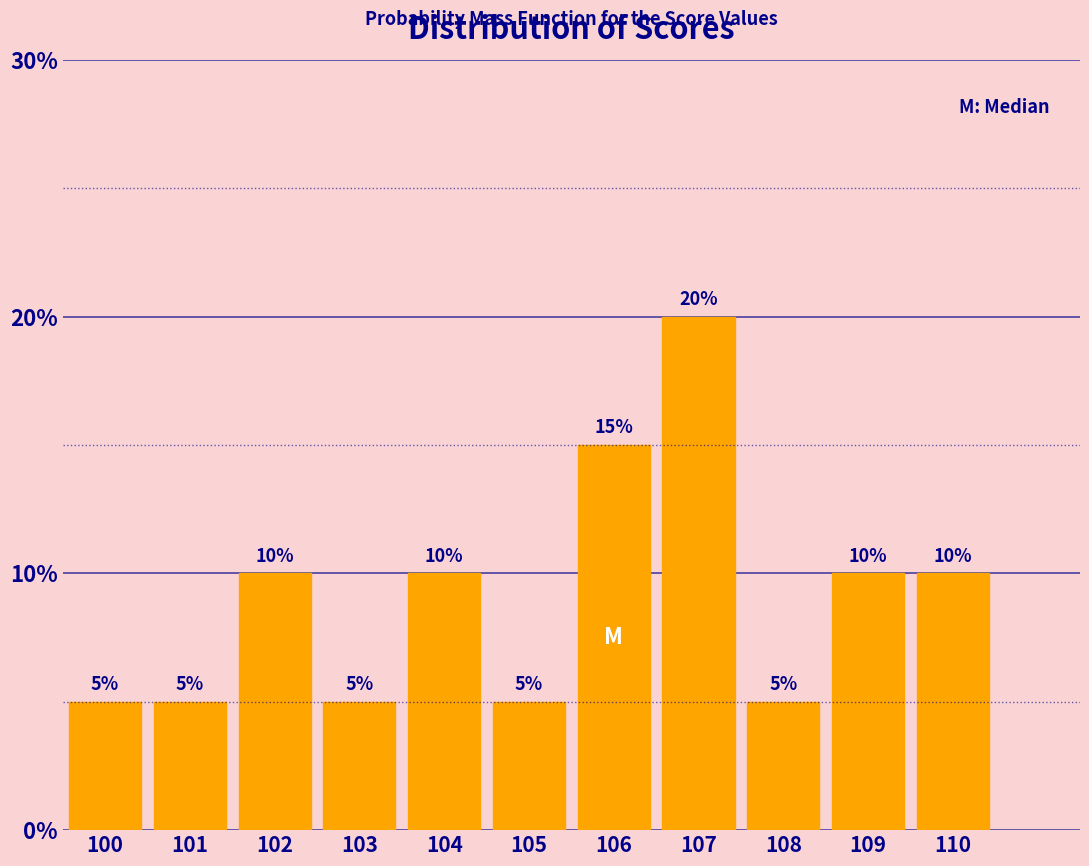

Reading right to left, transcribe all the data shown in this chart.

110=10	109=10	108=5	107=20	106=15	105=5	104=10	103=5	102=10	101=5	100=5